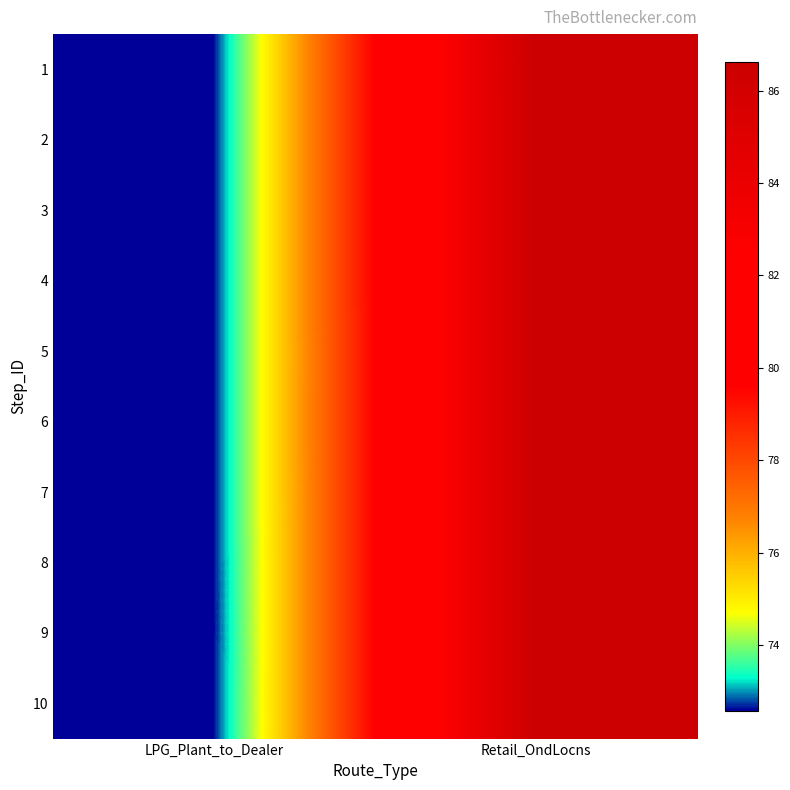

Reading left to right, what are all the values shown in this chart?

1: LPG_Plant_to_Dealer=72.6	Retail_OndLocns=86.6
2: LPG_Plant_to_Dealer=72.6	Retail_OndLocns=86.6
3: LPG_Plant_to_Dealer=72.6	Retail_OndLocns=86.6
4: LPG_Plant_to_Dealer=72.6	Retail_OndLocns=86.6
5: LPG_Plant_to_Dealer=72.6	Retail_OndLocns=86.6
6: LPG_Plant_to_Dealer=72.6	Retail_OndLocns=86.6
7: LPG_Plant_to_Dealer=72.6	Retail_OndLocns=86.6
8: LPG_Plant_to_Dealer=72.6	Retail_OndLocns=86.6
9: LPG_Plant_to_Dealer=72.6	Retail_OndLocns=86.6
10: LPG_Plant_to_Dealer=72.6	Retail_OndLocns=86.6